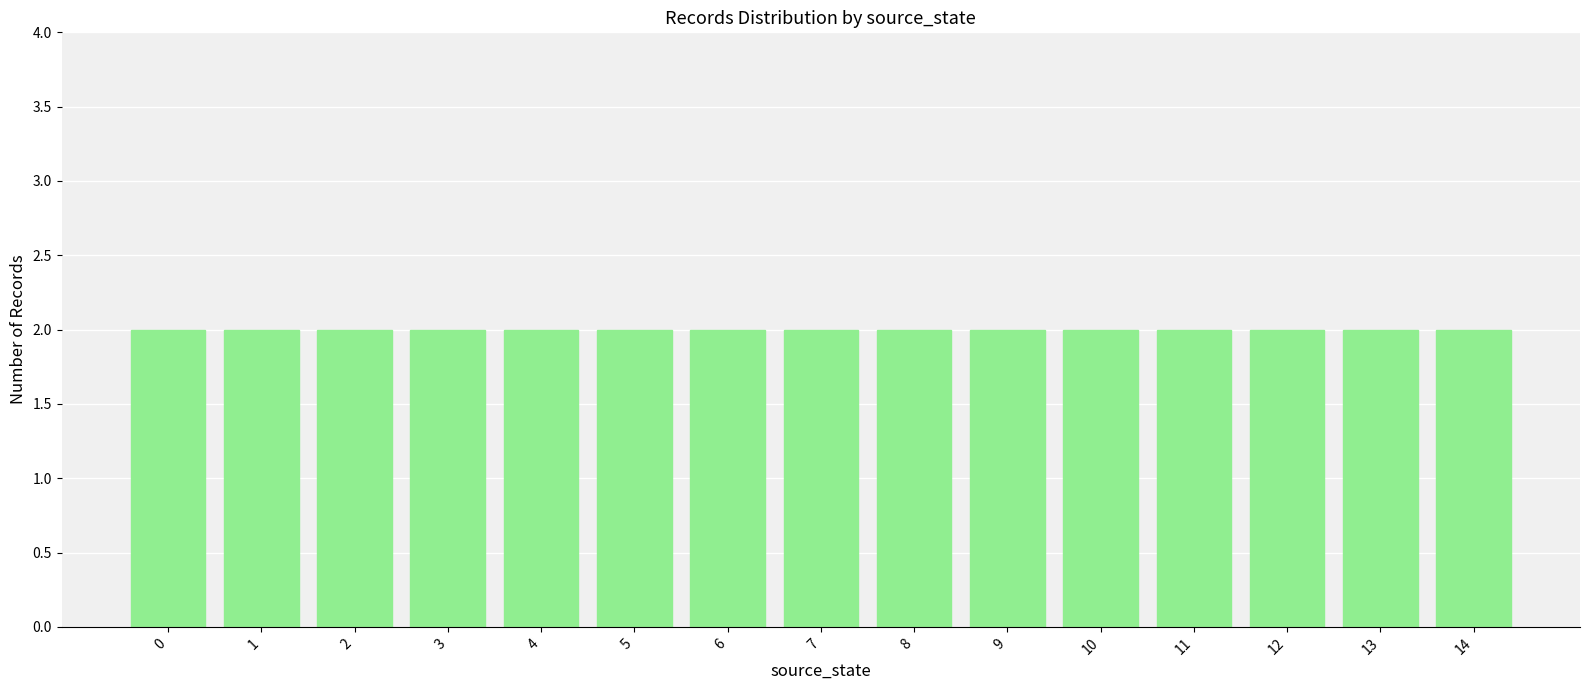

Which has a higher value, 11 or 8?

8